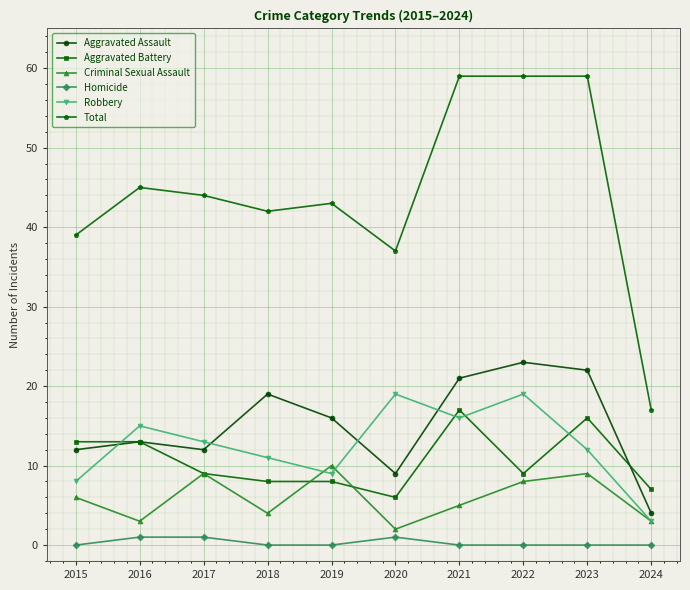

At which label does Total first exceed 44?

2016